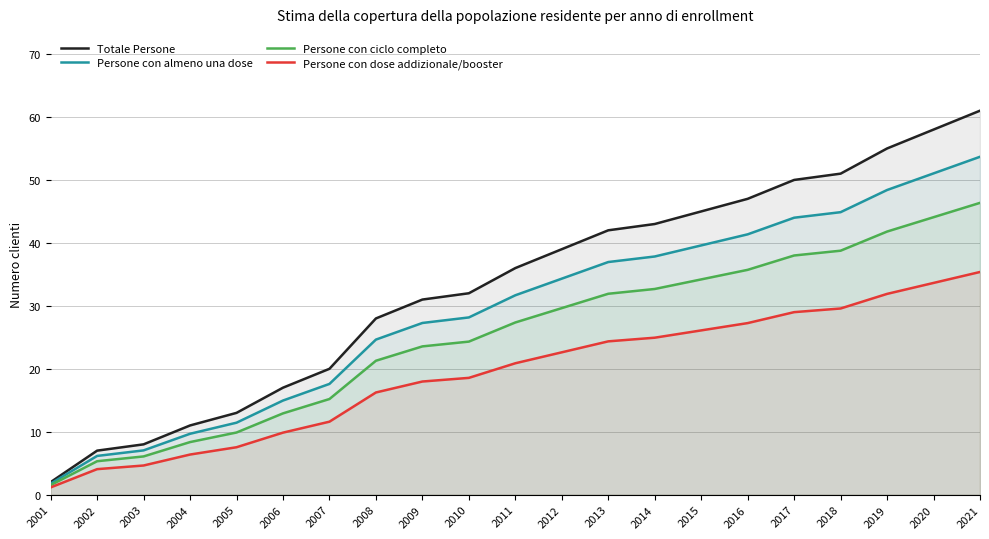

Between 2008 and 2009, which is larger?

2009